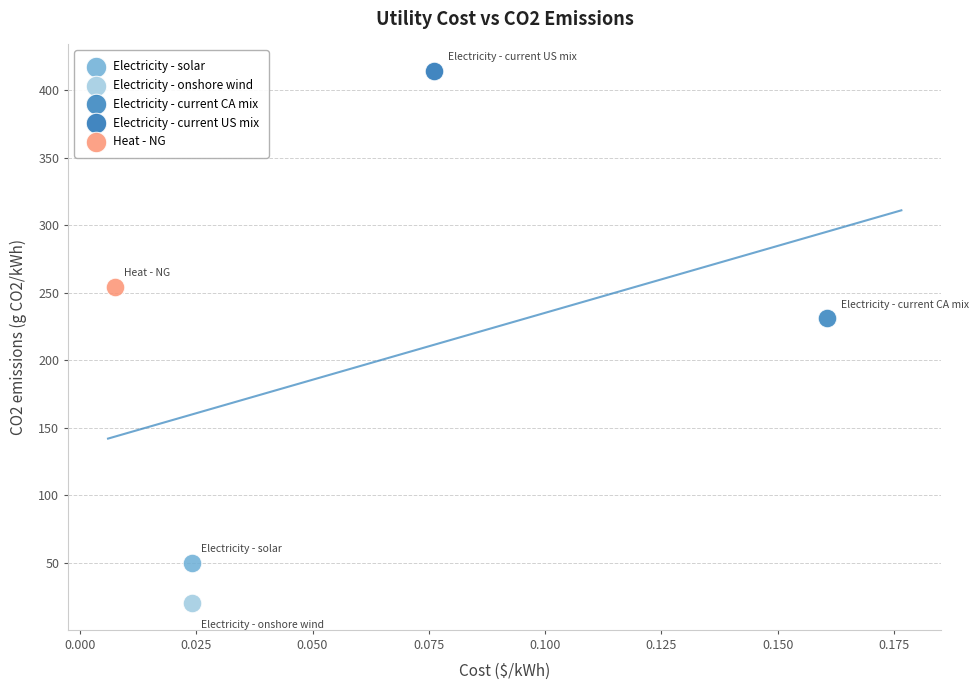

Which series reaches the minimum Y coordinate?

Electricity - onshore wind